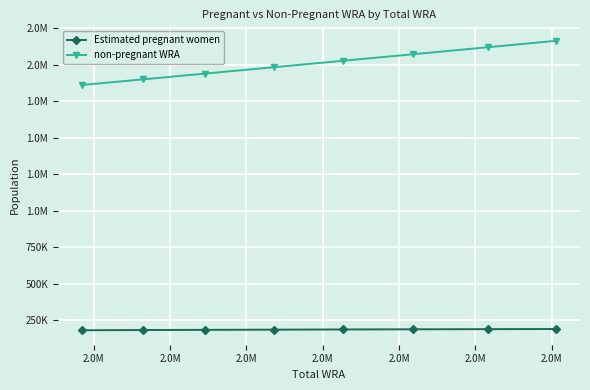

True or false: non-pregnant WRA has more than 0 interior local peaks.

False